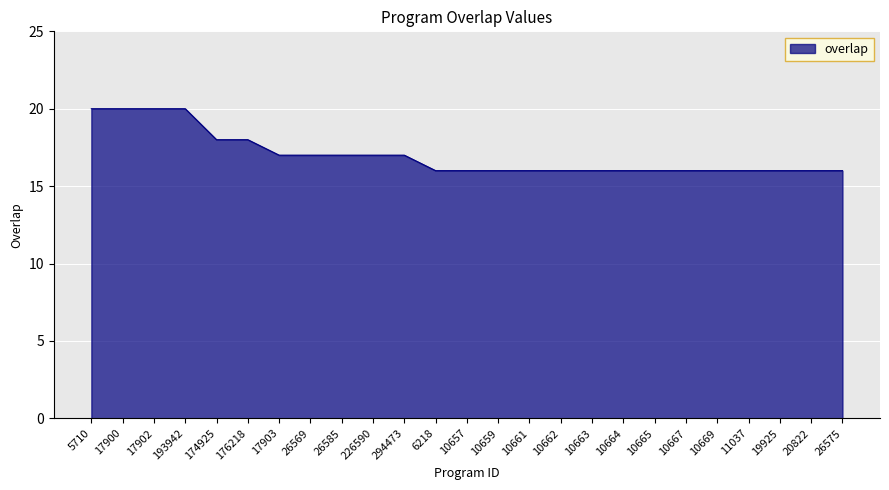

What position from the right is 20822?

2